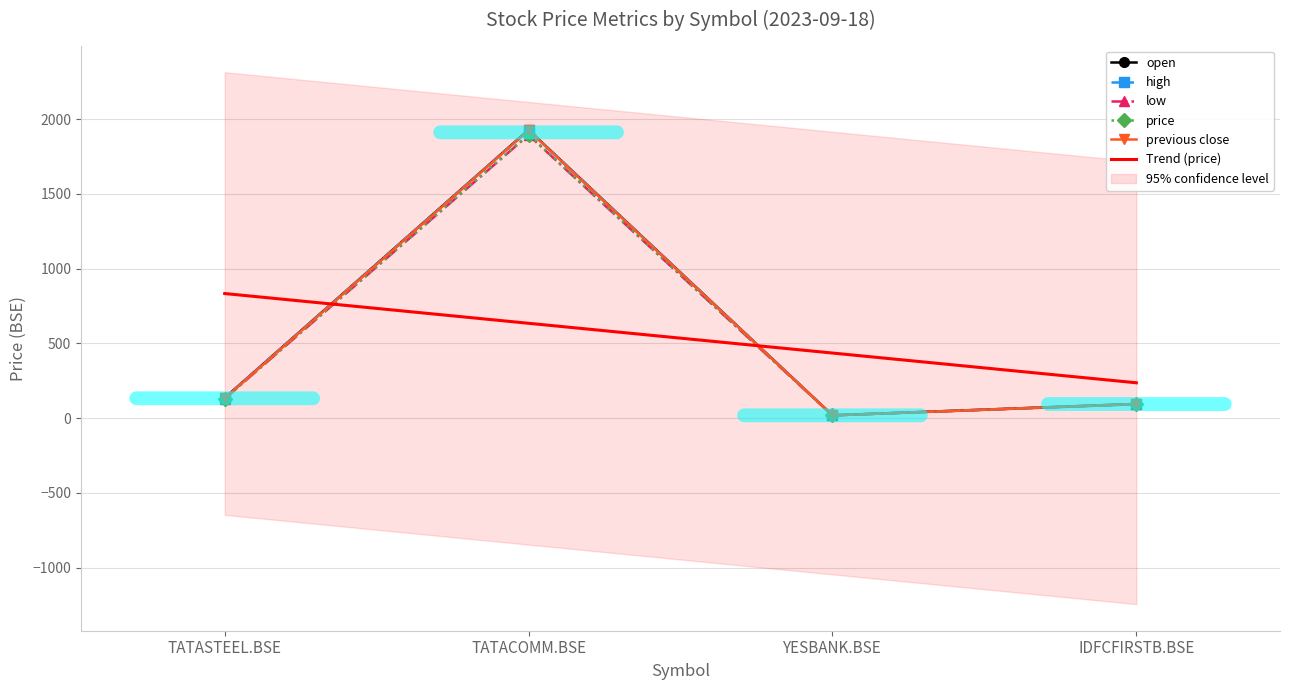

True or false: high and previous close cross at least once.

False